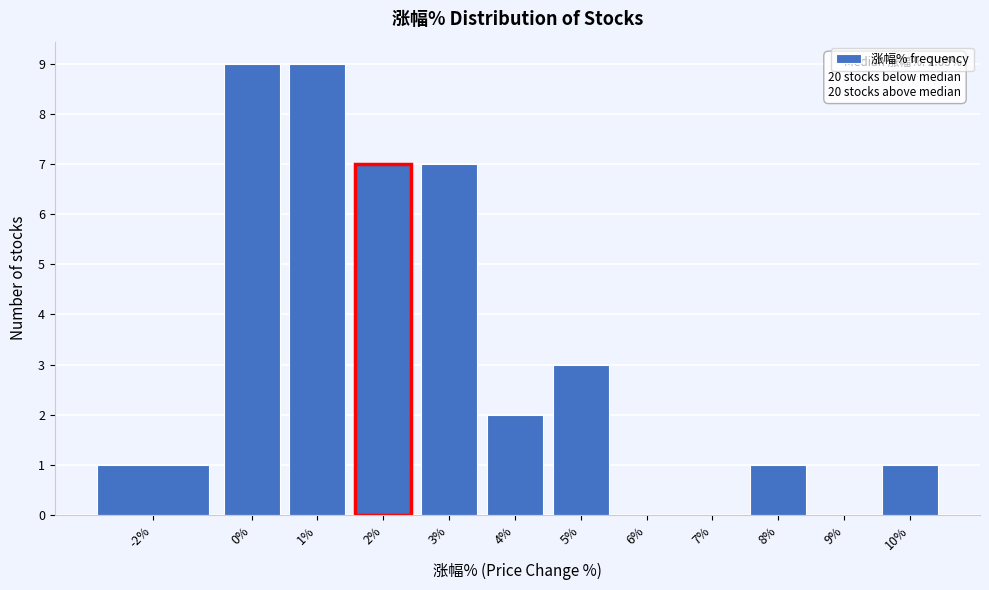

Reading left to right, transcribe all the data shown in this chart.

-2%=1	0%=9	1%=9	2%=7	3%=7	4%=2	5%=3	6%=0	7%=0	8%=1	9%=0	10%=1